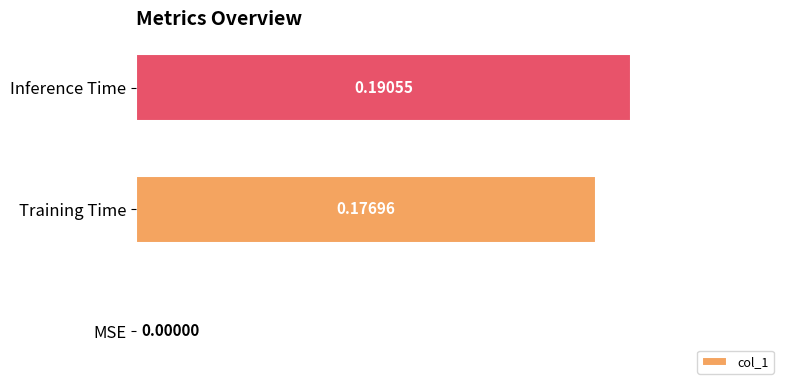

Between Training Time and Inference Time, which is larger?

Inference Time